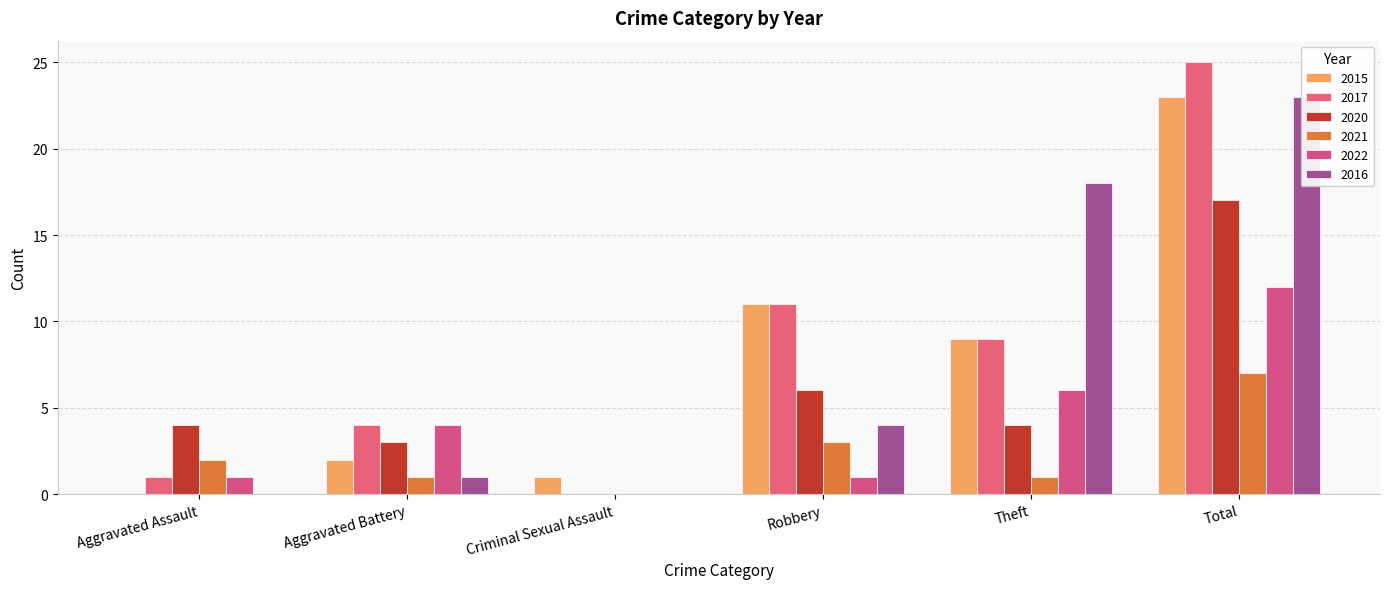

What is the average value of the 2015 series?

8